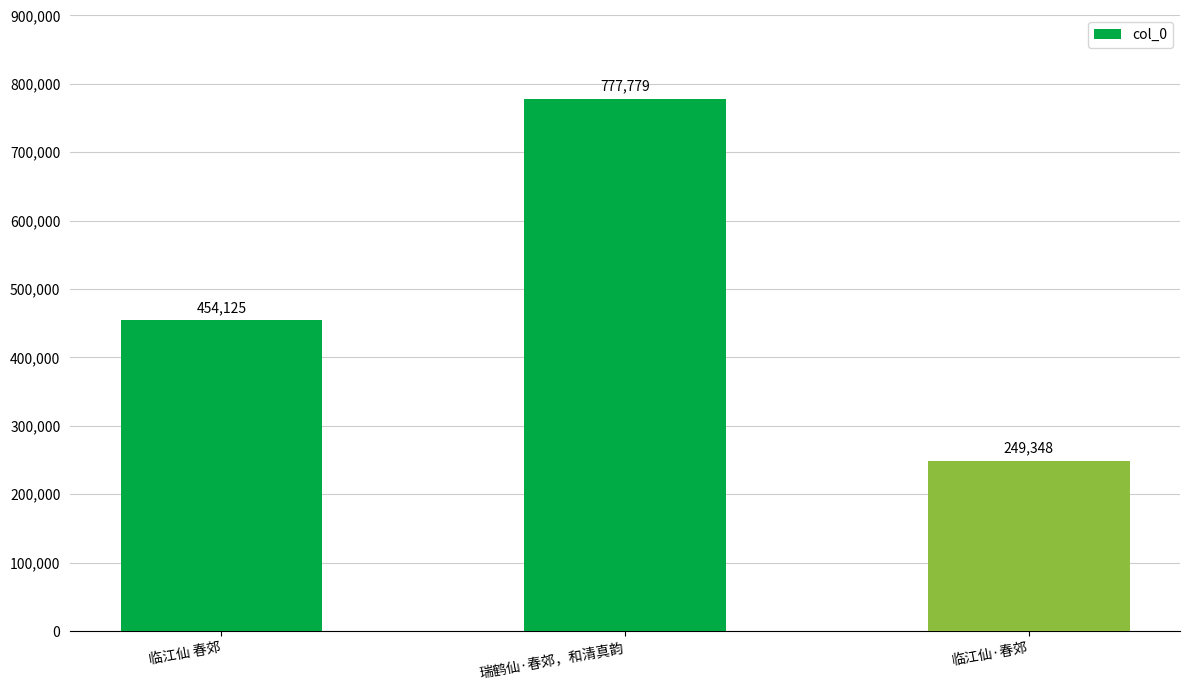

How many bars are there in total?

3